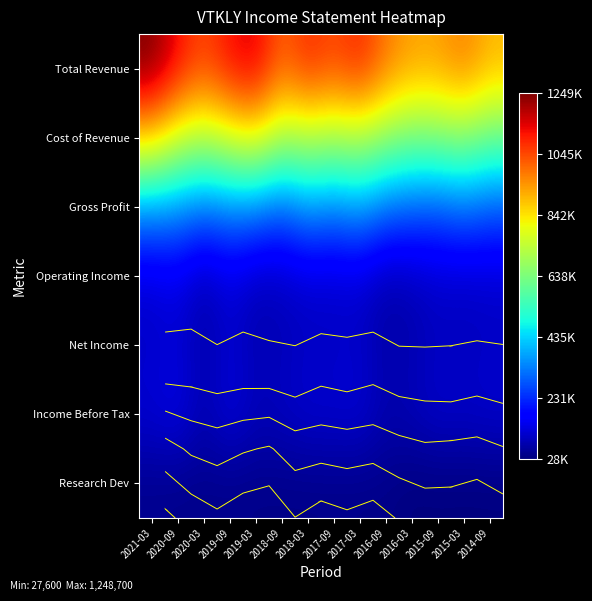

At which label is Income Before Tax closest to 109400?

2015-09